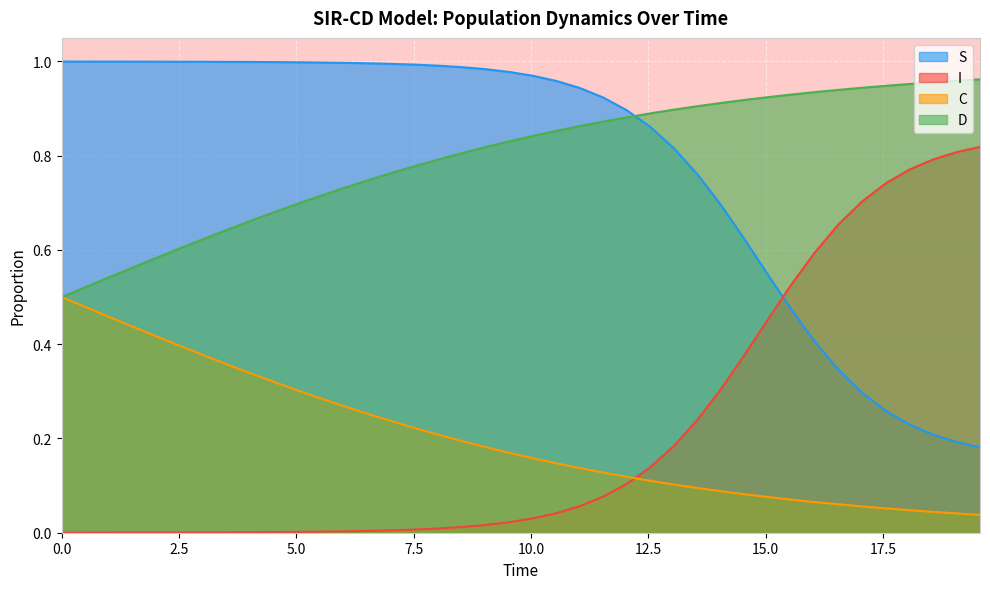

How many times do S and I cross each other?

1